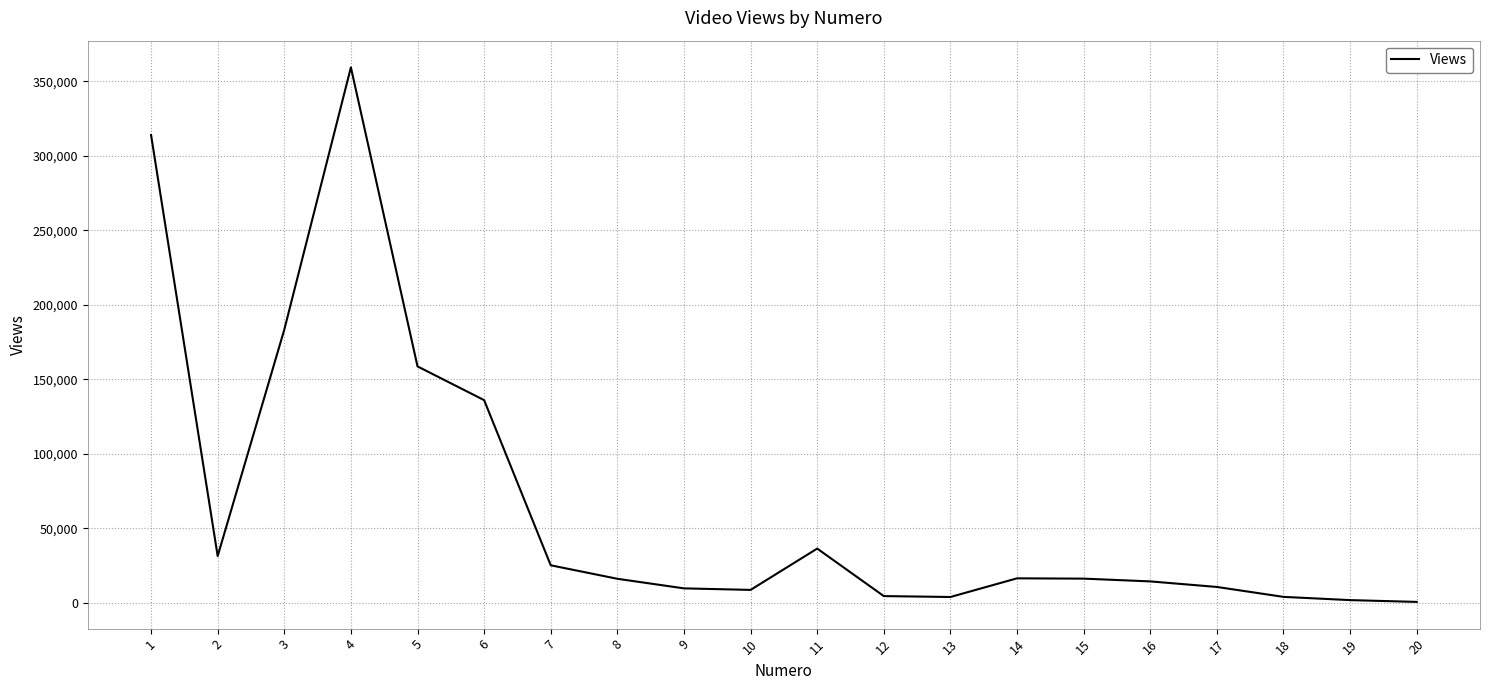

What is the difference between the maximum and minimum values?

358497